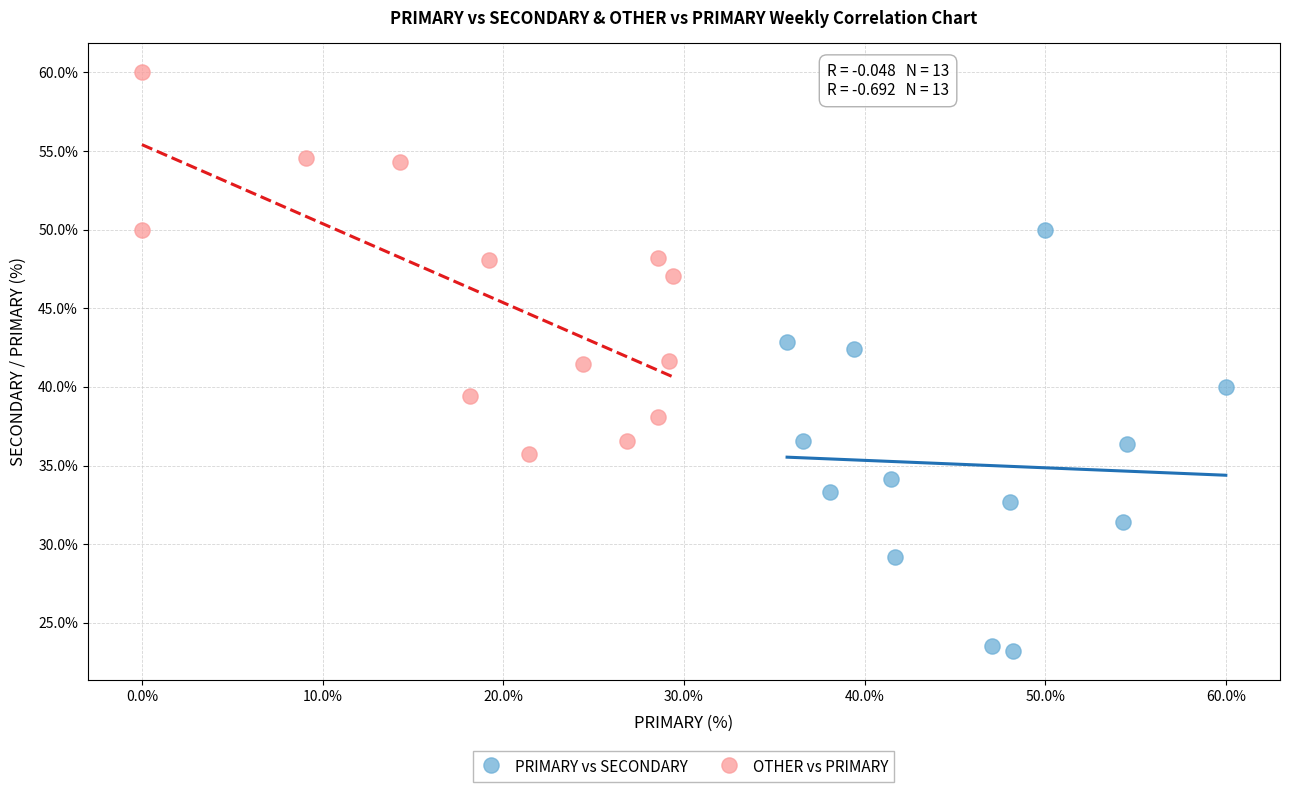

Which series contains the lowest Y value?

PRIMARY vs SECONDARY